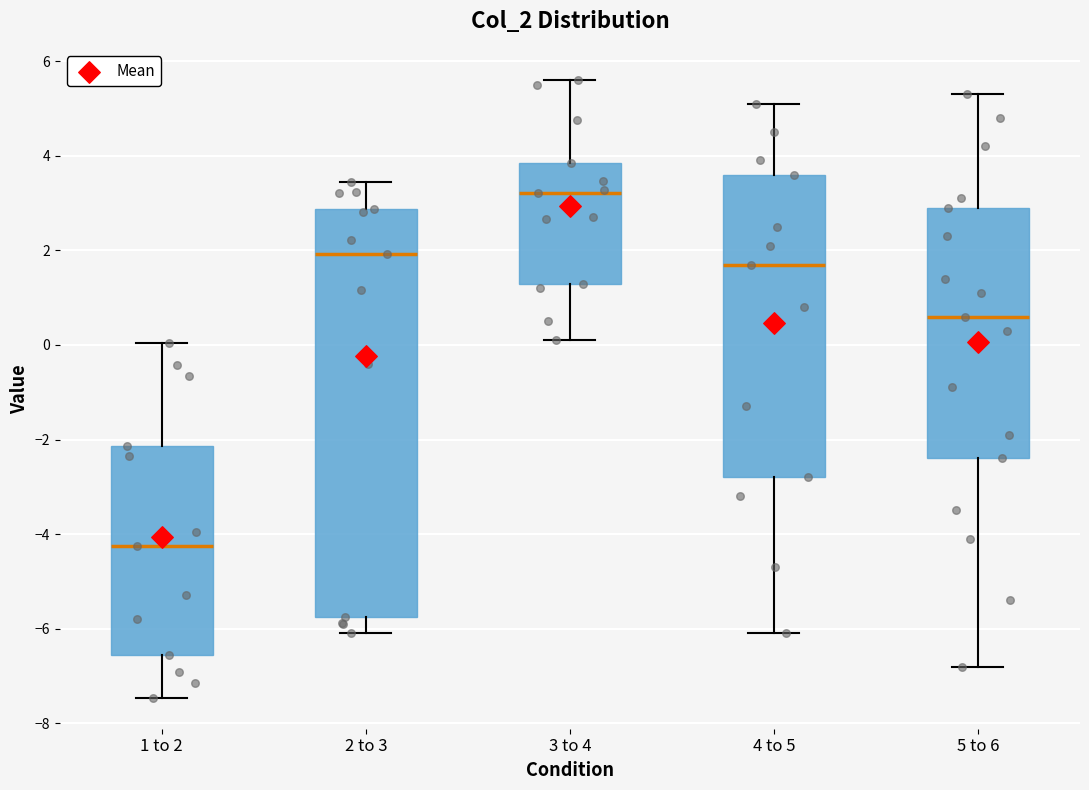

Reading left to right, transcribe this box plot: for each box, give where its median line is, the range the box spans, and where its two whiskers end, as read against the y-axis. The values are not printed on the chart, so give them approximately, as read against the axis.

1 to 2: median -4.2, box -6.6 to -2.2, whiskers -7.4 to 0.0
2 to 3: median 2.0, box -5.8 to 2.8, whiskers -6.0 to 3.4
3 to 4: median 3.2, box 1.2 to 3.8, whiskers 0.2 to 5.6
4 to 5: median 1.8, box -2.8 to 3.6, whiskers -6.0 to 5.2
5 to 6: median 0.6, box -2.4 to 3.0, whiskers -6.8 to 5.4